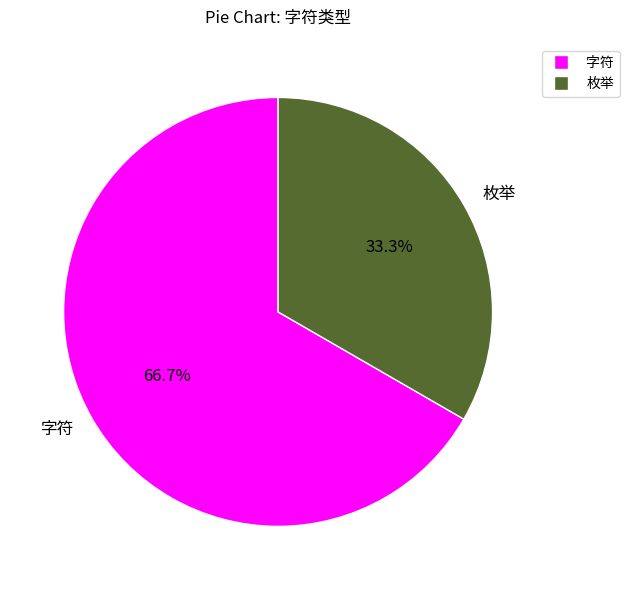

Which category has the smallest portion of the pie?

枚举